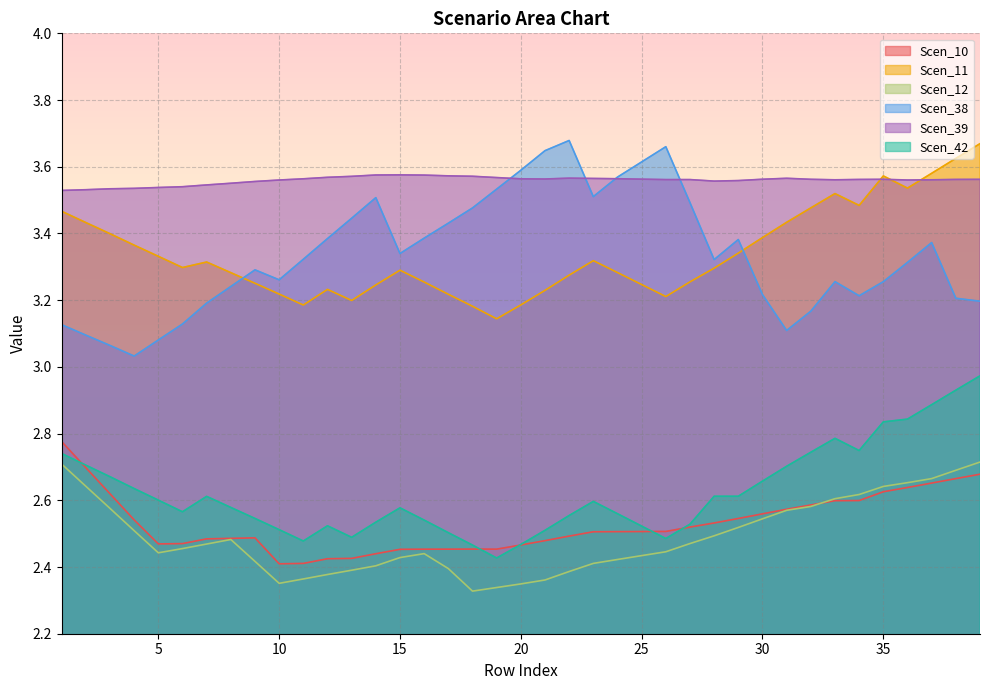

How many lines are shown in the chart?

6